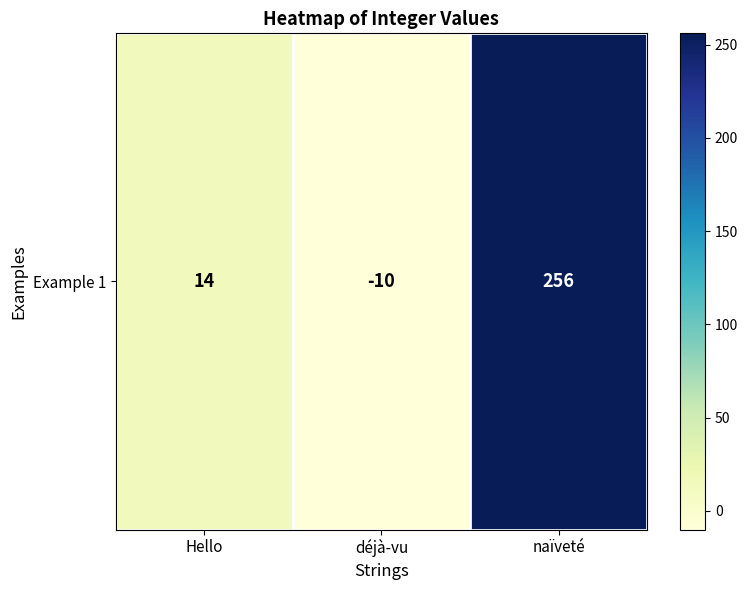

What is the minimum value shown in the chart?

-10